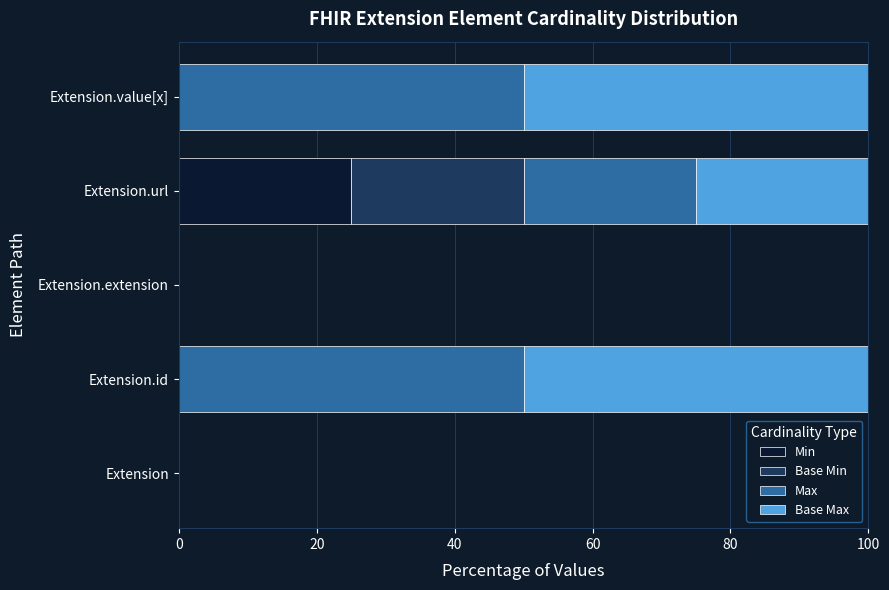

True or false: Min has a value of 0 at Extension.

True